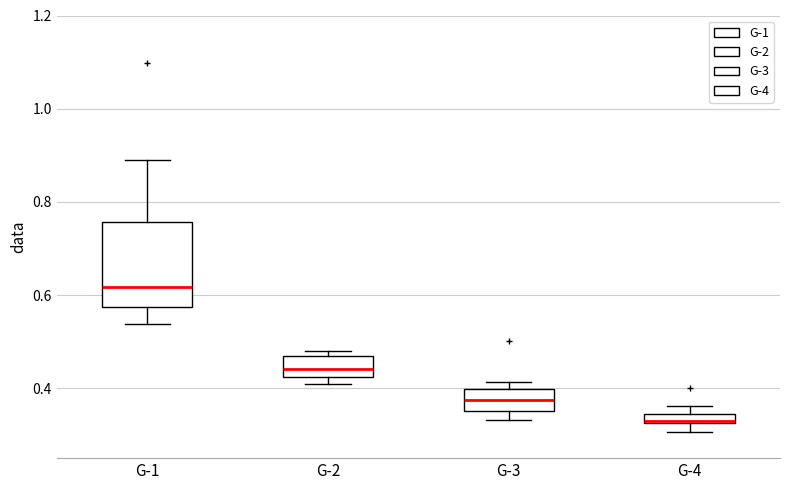

Which box has the lowest median line?

G-4